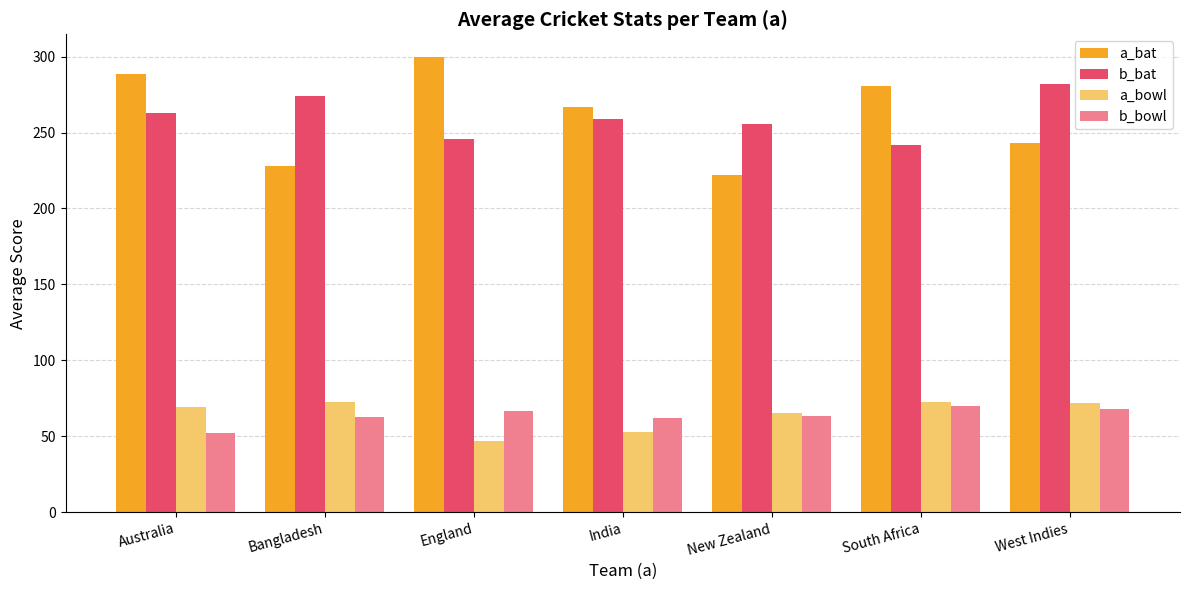

Which label corresponds to the largest value in the chart?

England